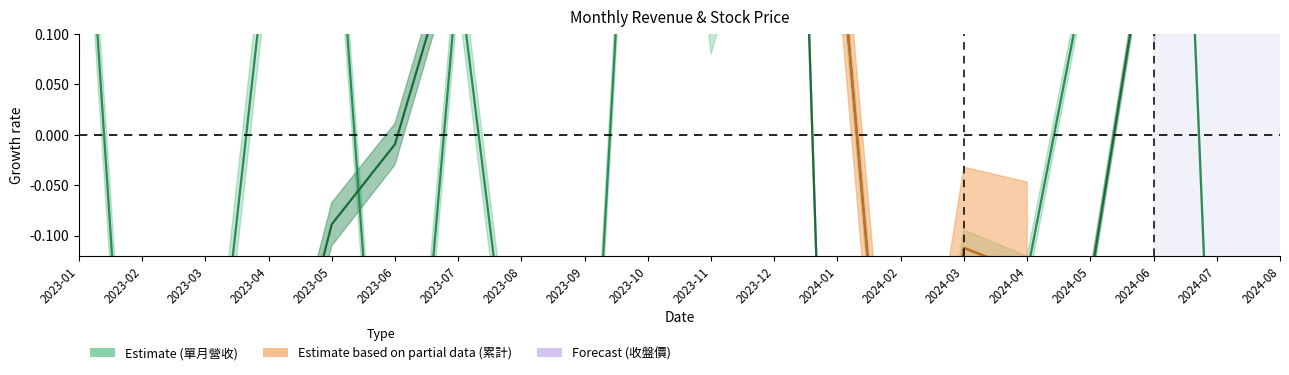

True or false: 單月營收(億) has a value of -0.1 at 2024-04.

True